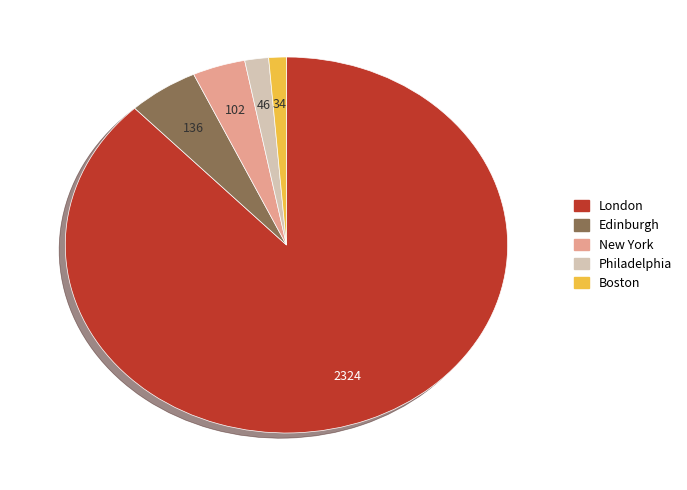

Does London account for over 50% of the chart?

Yes